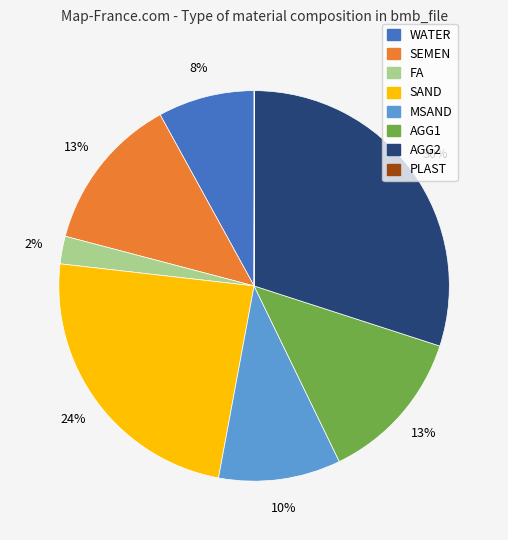

To the nearest percent, what is the difference between the SAND and SEMEN slice percentages?

11%